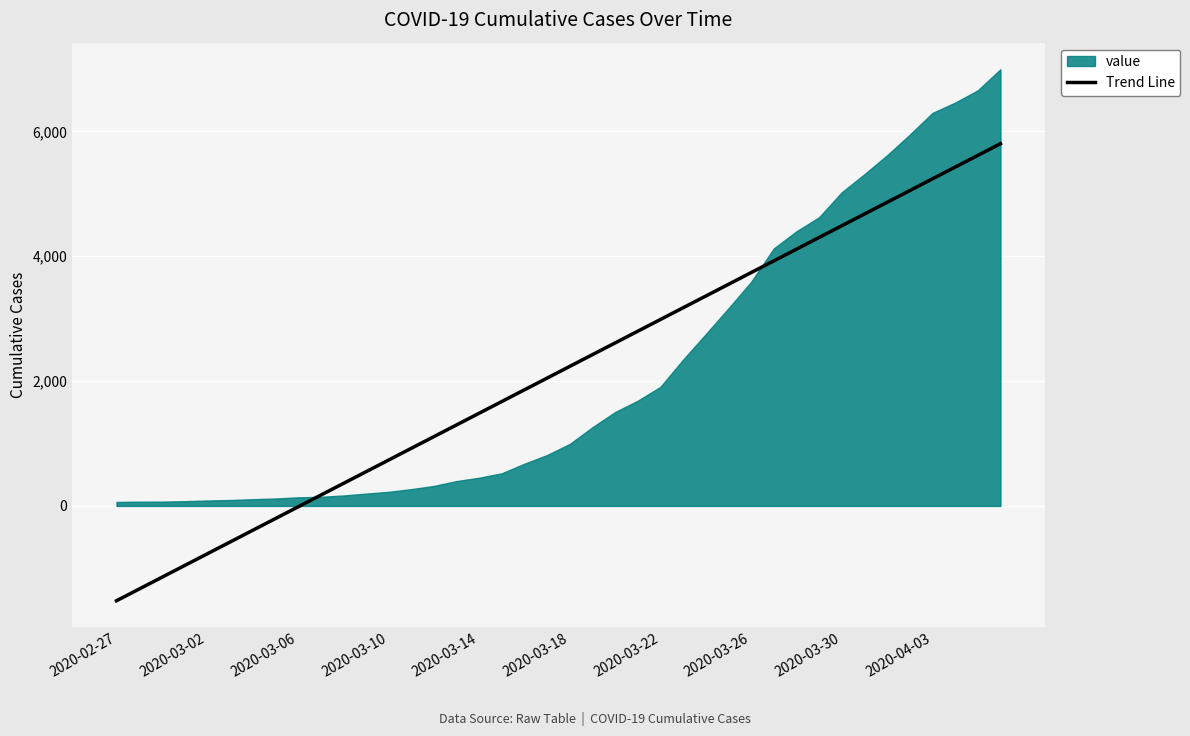

Which series has the widest spread of values?

Trend Line